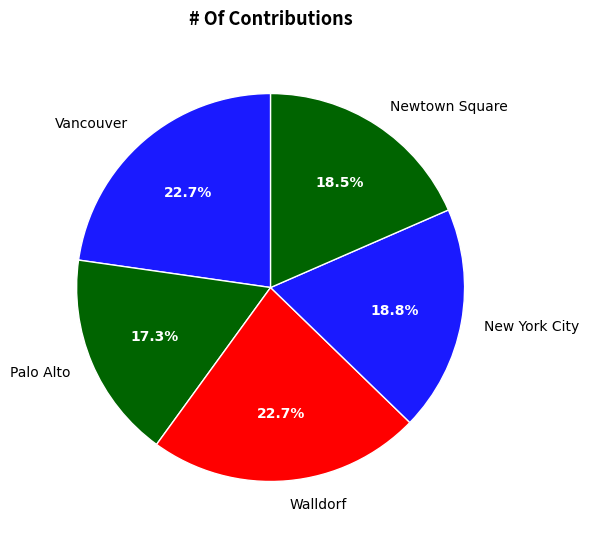

What is the ratio of the value at Palo Alto to the value at Walldorf?

0.8